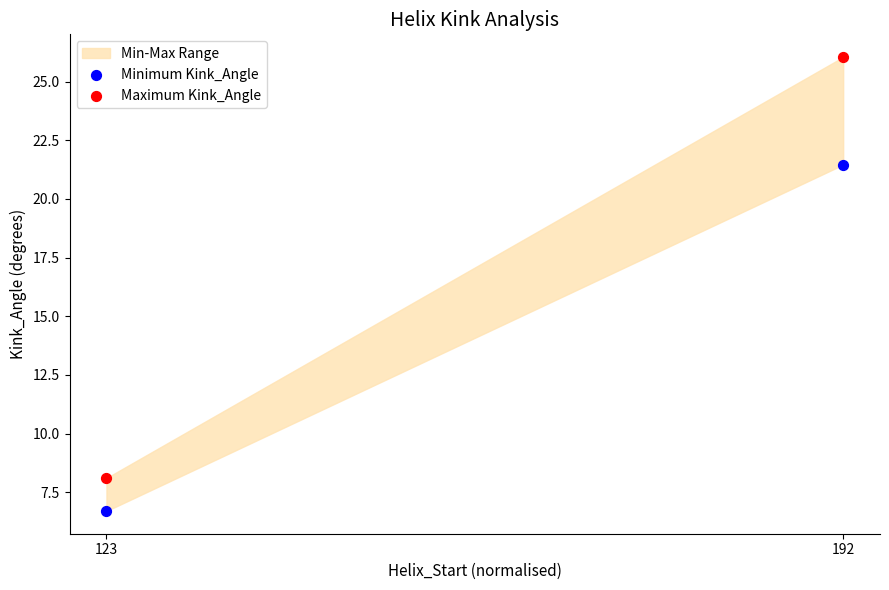

Across all data points, what is the average Y value?

15.6